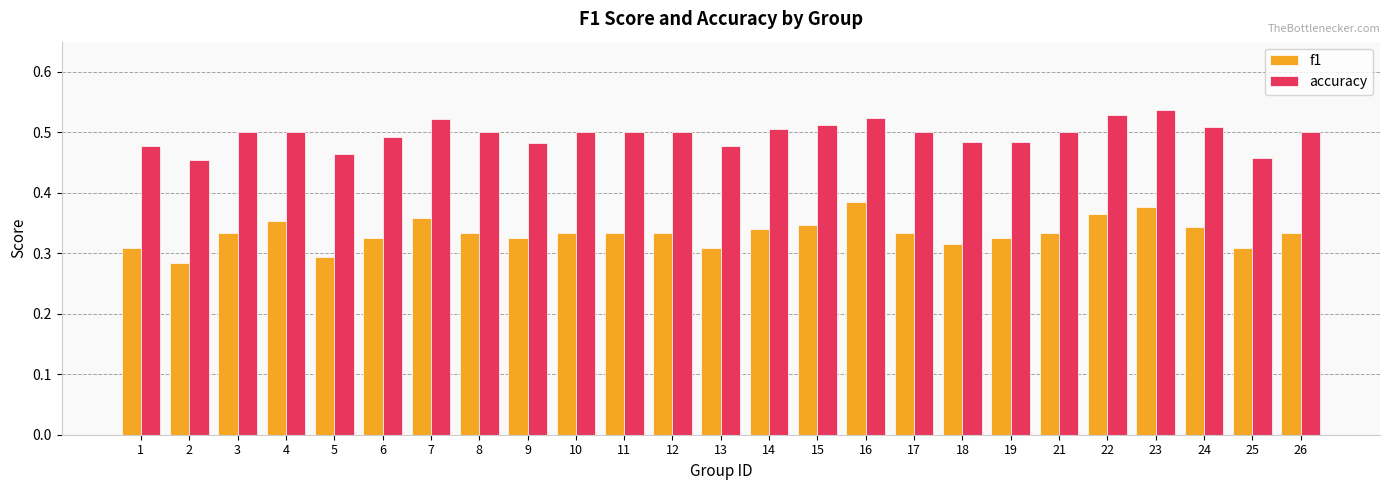

Which series changed the most between 16 and 18?

f1